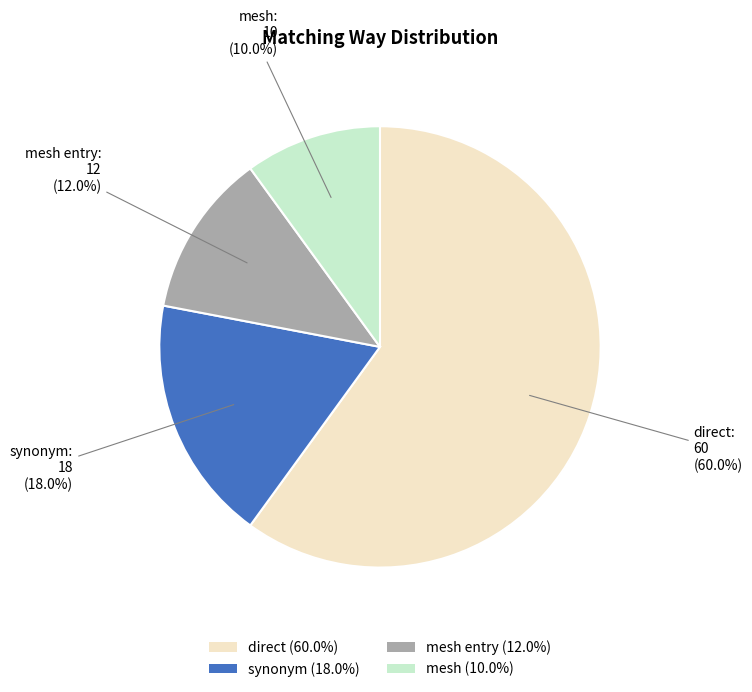

Which slice represents more than half of the pie?

direct (60.0%)